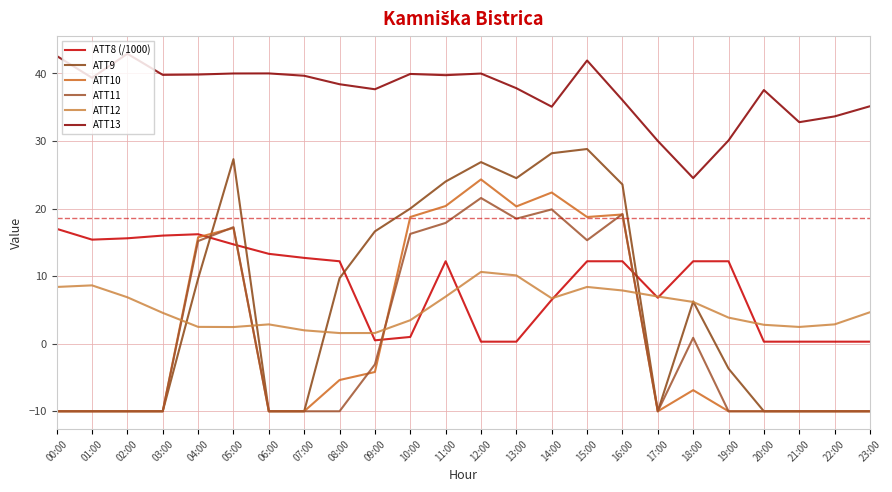

Which series has the widest spread of values?

ATT9